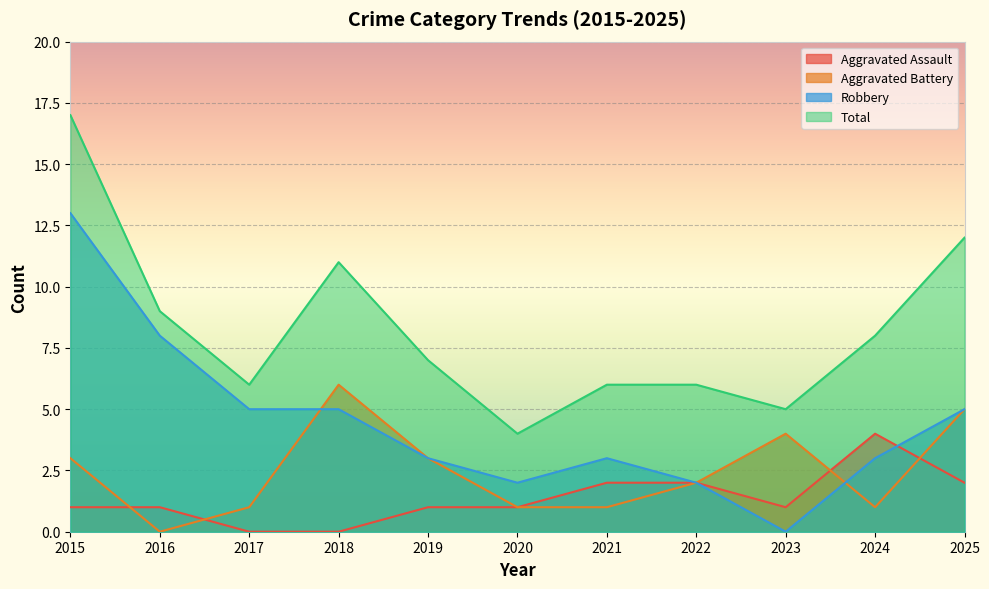

How many distinct data groups are displayed?

4